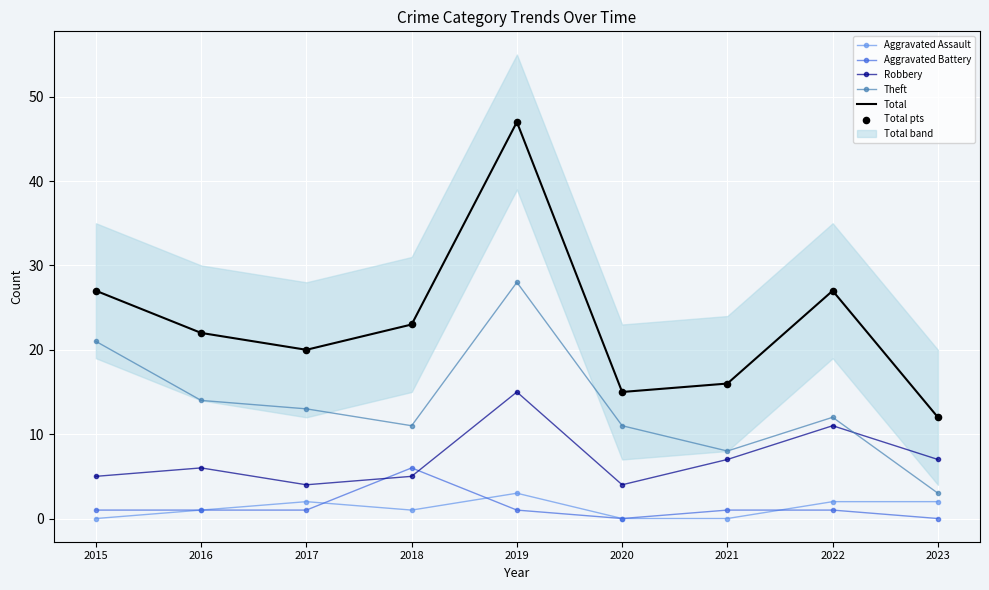

True or false: Total and Aggravated Assault intersect in this chart.

False